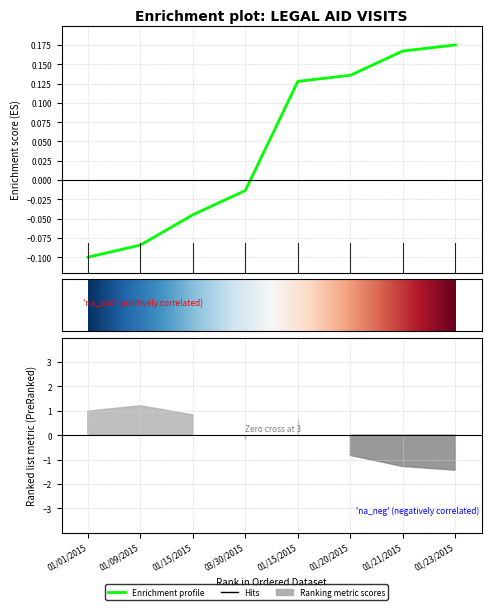

What is the minimum value shown in the chart?

-0.1